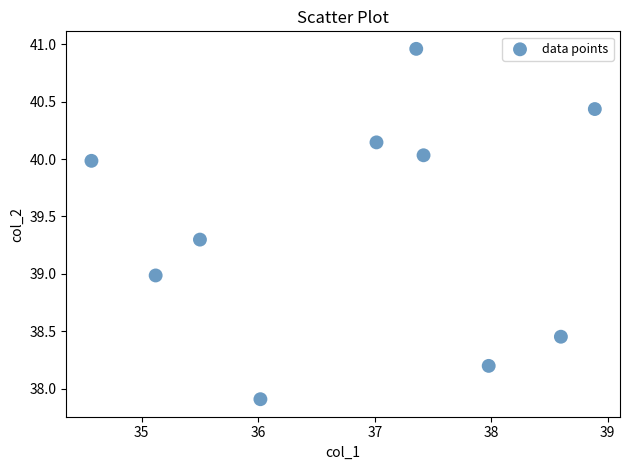

What is the average X value?

36.8